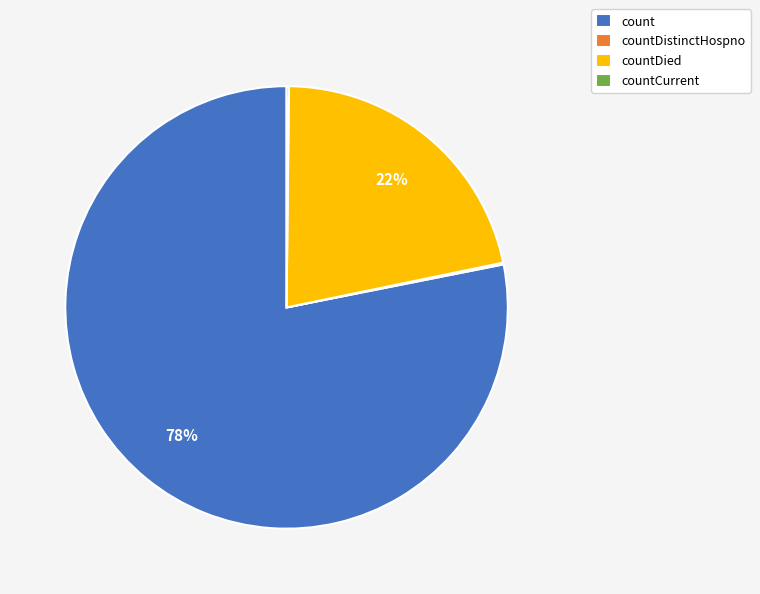

Which category has the biggest portion of the pie?

count